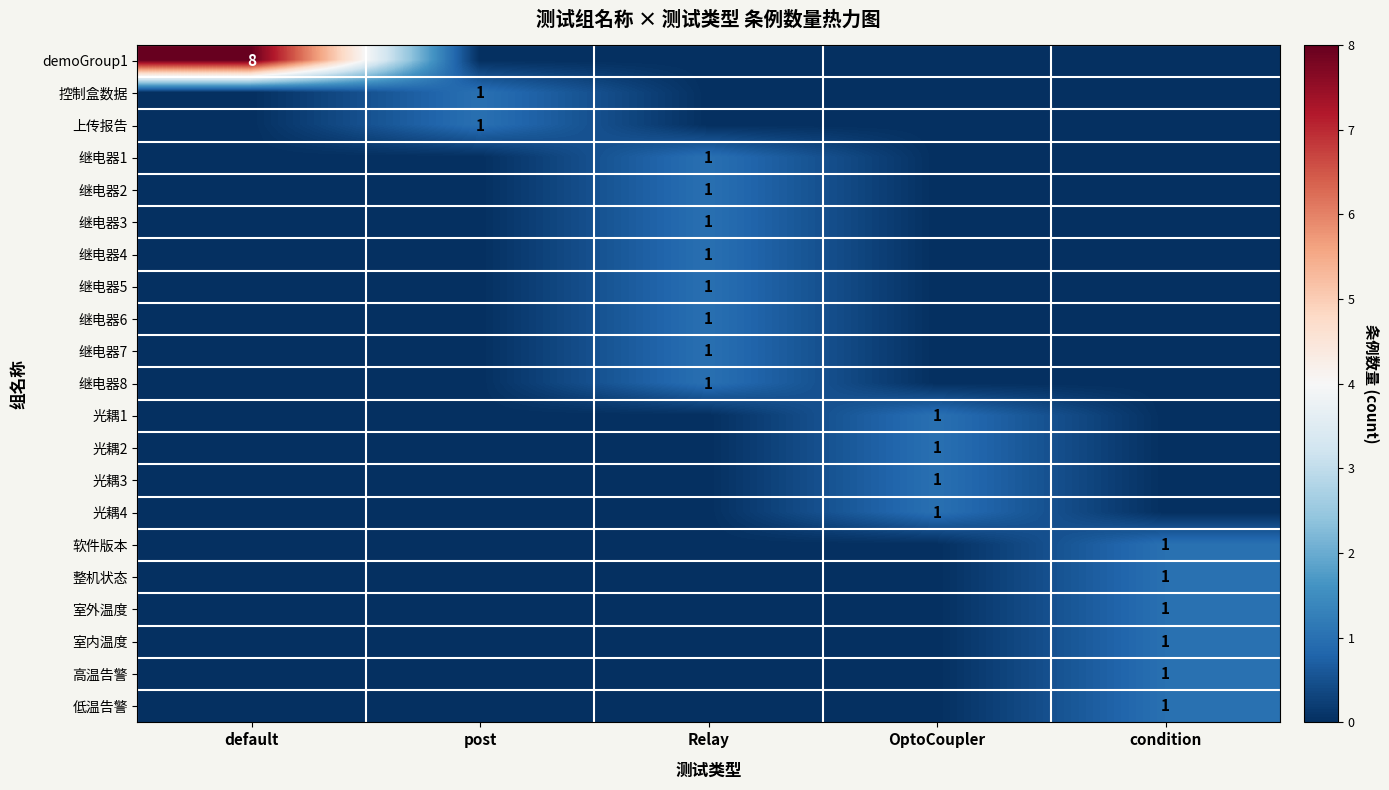

Which has a higher value, Relay or default?

default